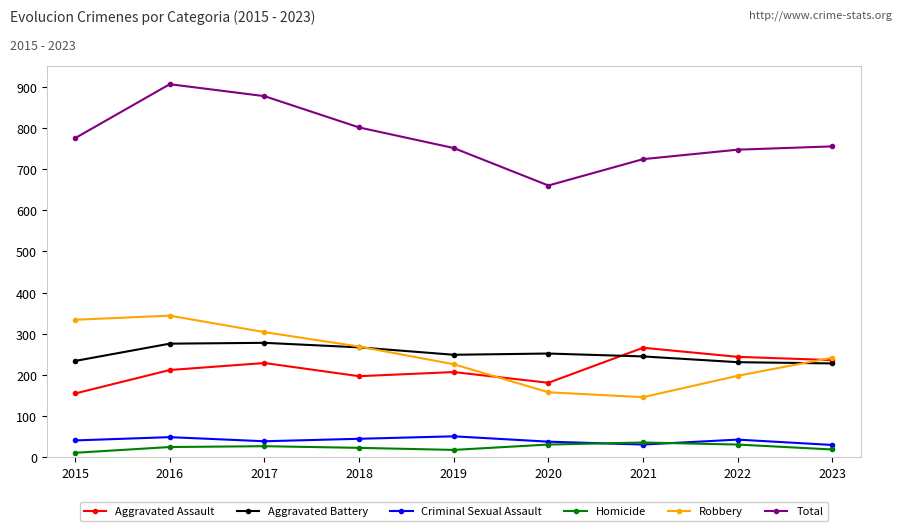

The Robbery series shows 344 at 2016. True or false?

True